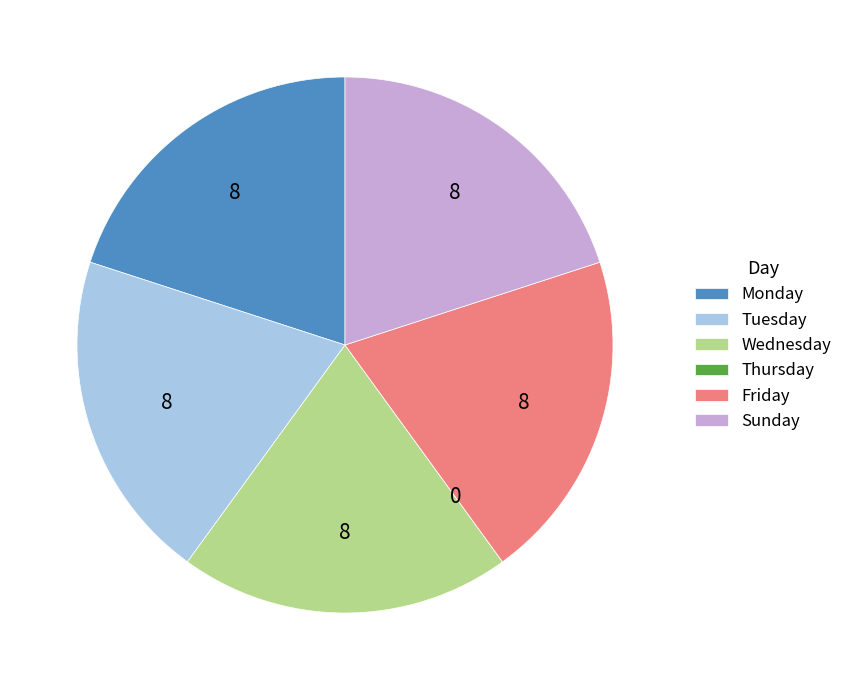

Is the sum of Tuesday and Wednesday greater than half?

No